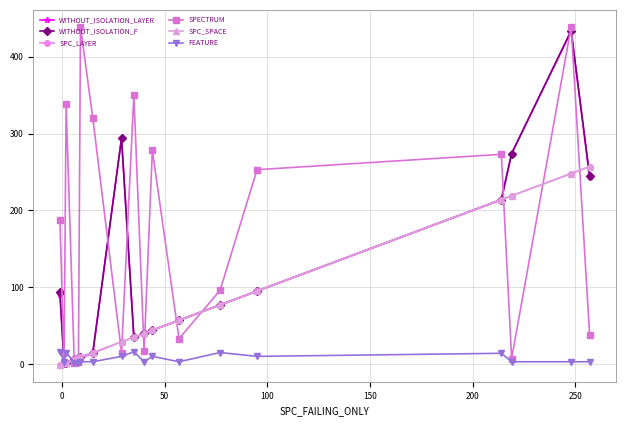

What are all the series names shown in the legend?

WITHOUT_ISOLATION_LAYER, WITHOUT_ISOLATION_F, SPC_LAYER, SPECTRUM, SPC_SPACE, FEATURE